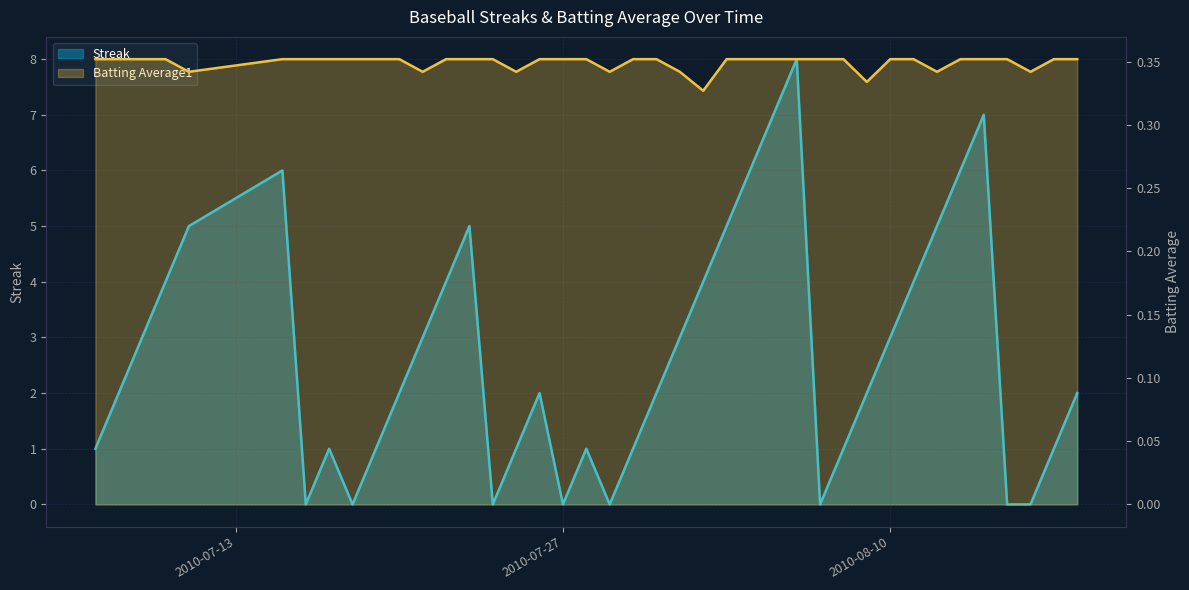

Between 2010-07-25 and 2010-07-28, which is larger?

2010-07-25